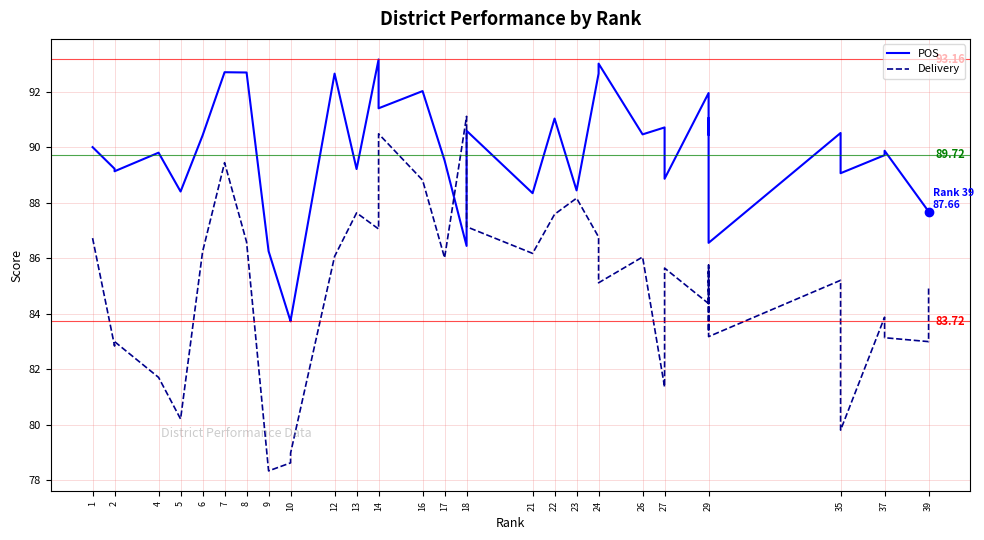

Which series has the largest range (max minus min)?

Delivery